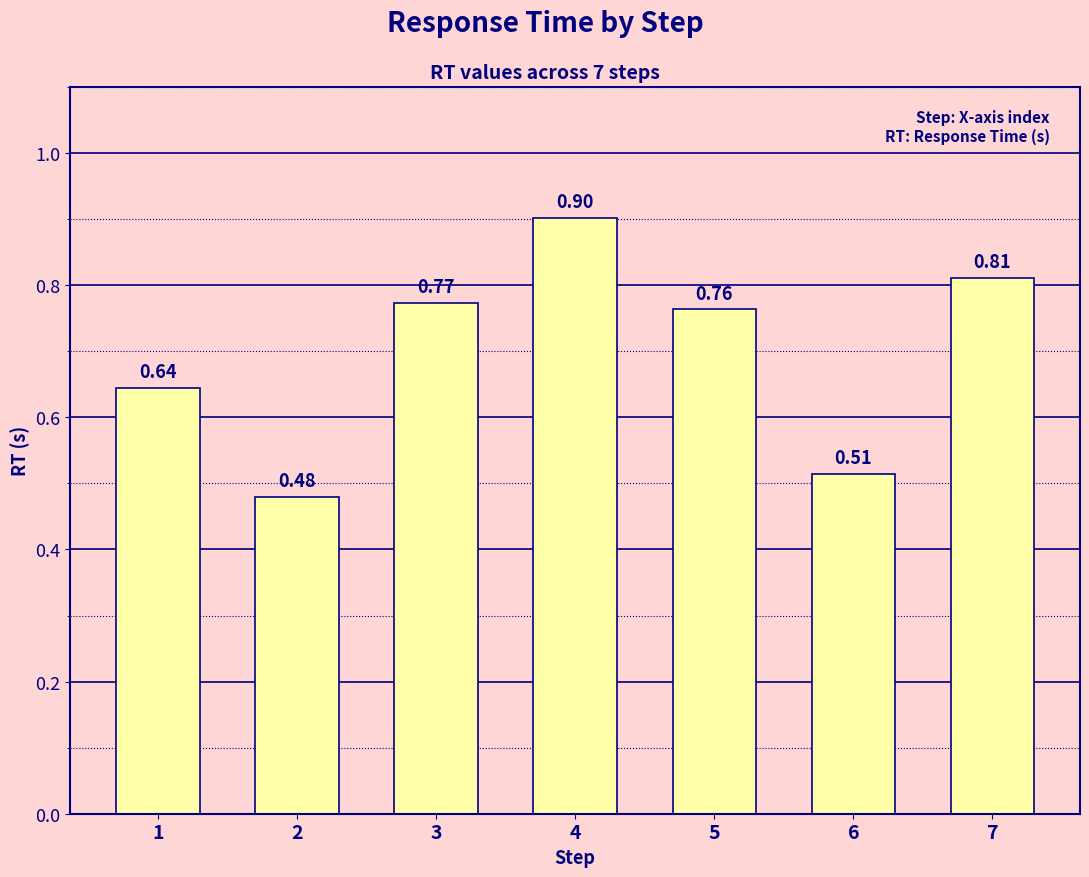

What is the difference between the second highest and second lowest values?

0.3